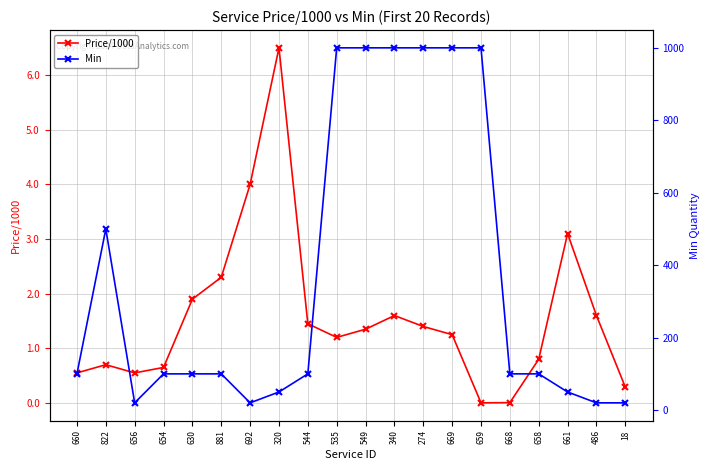

How many data points does each series have?

20